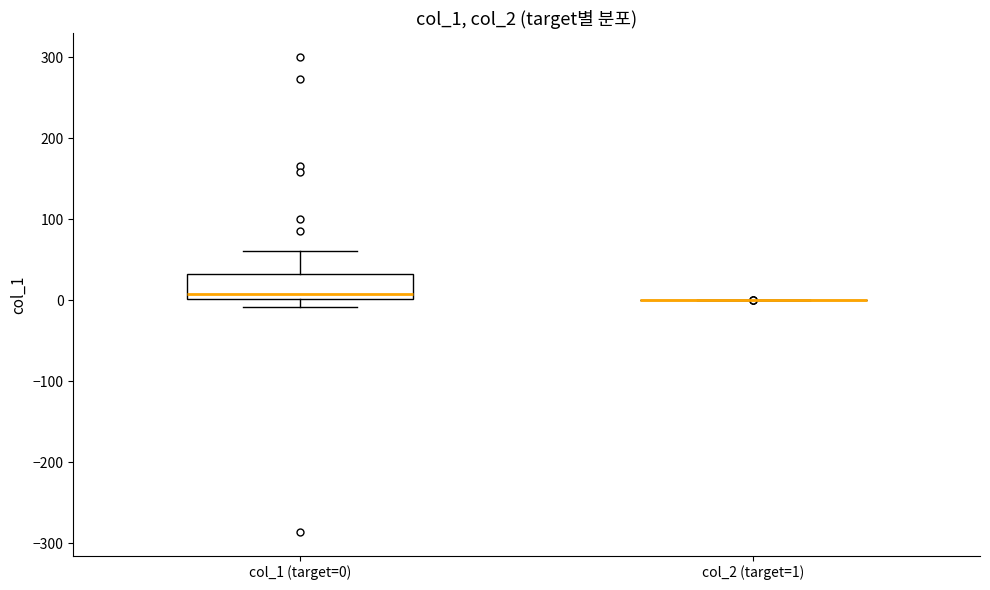

Reading left to right, read every box against the y-axis: the position of its median line, the range the box covers, and the ends of its whiskers. The values are not printed on the chart, so give them approximately, as read against the axis.

col_1 (target=0): median 10, box 0 to 30, whiskers -10 to 60
col_2 (target=1): box collapsed to a line at 0, whiskers 0 to 0